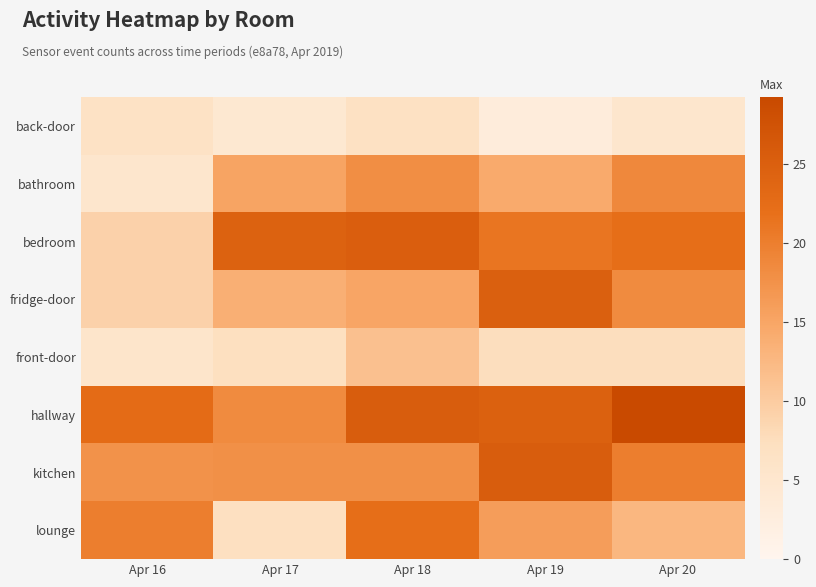

At how many categories does at least one series exceed 22?

5